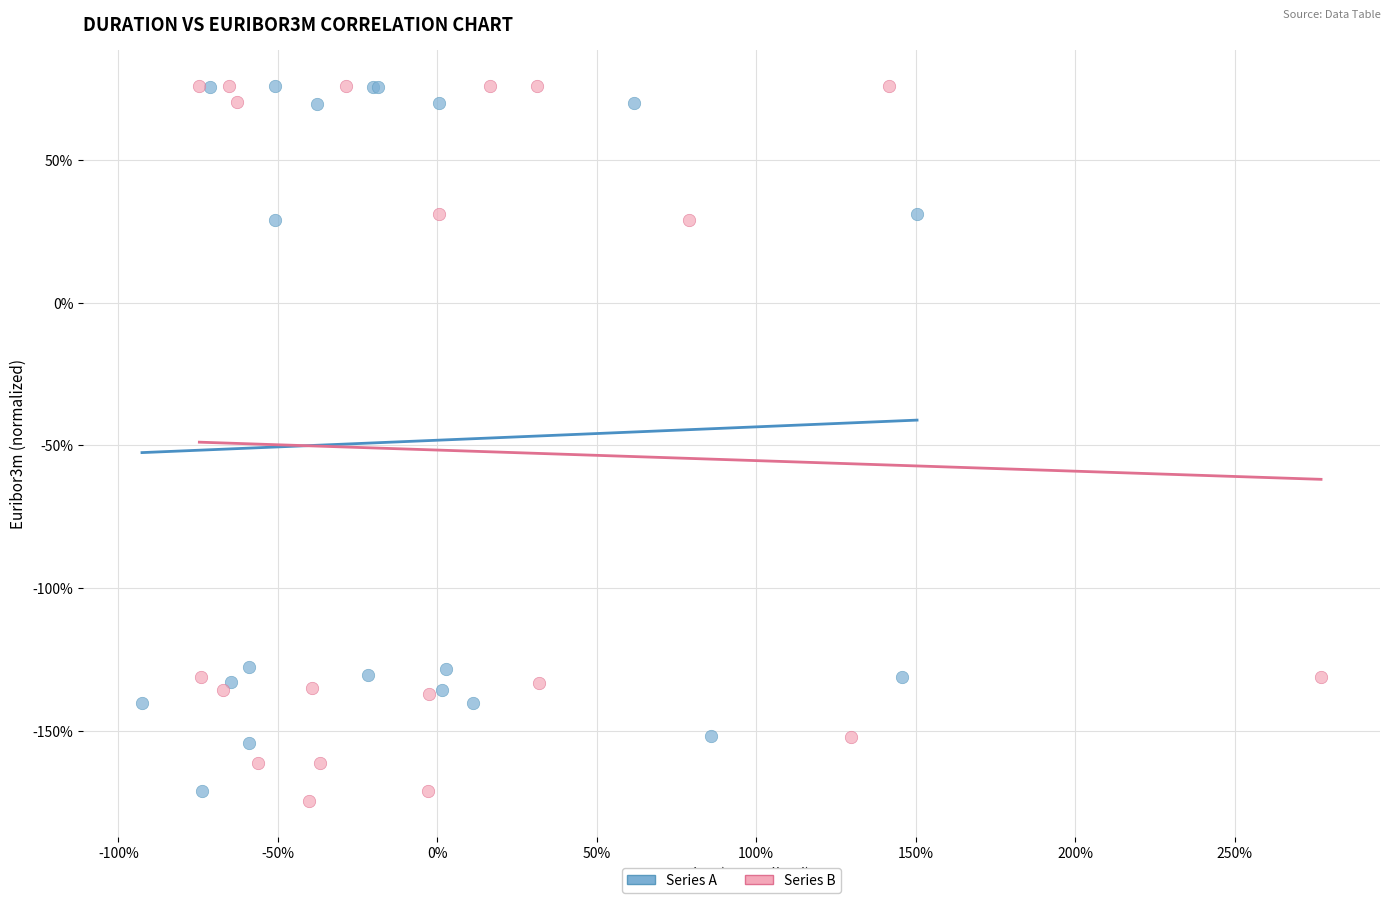

Which series reaches the minimum Y coordinate?

Series B